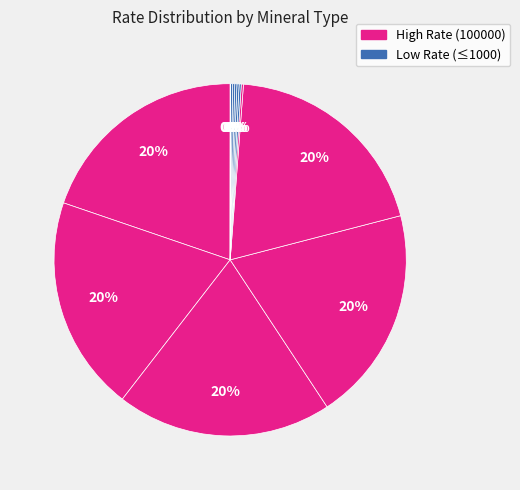

How many segments does this pie chart have?

12